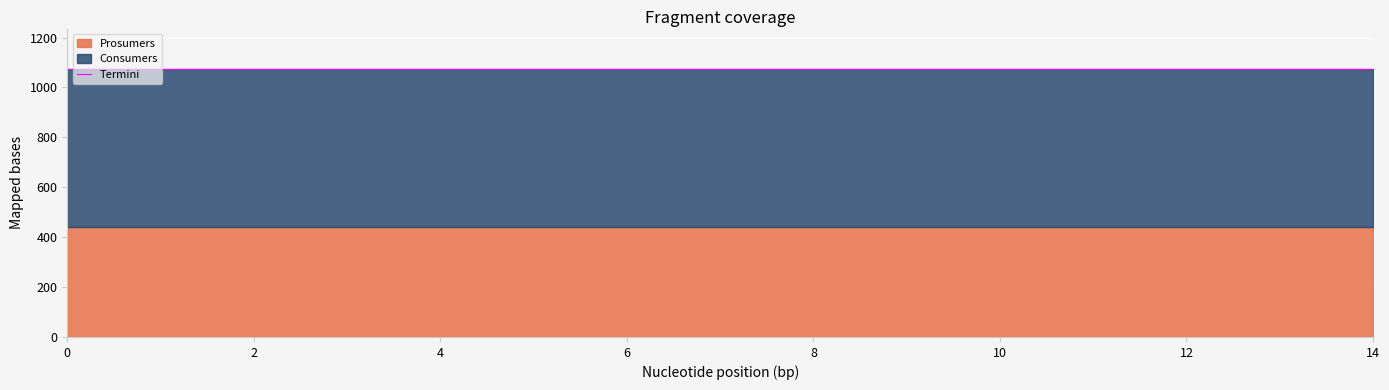

What is the average value of the Consumers series?

635